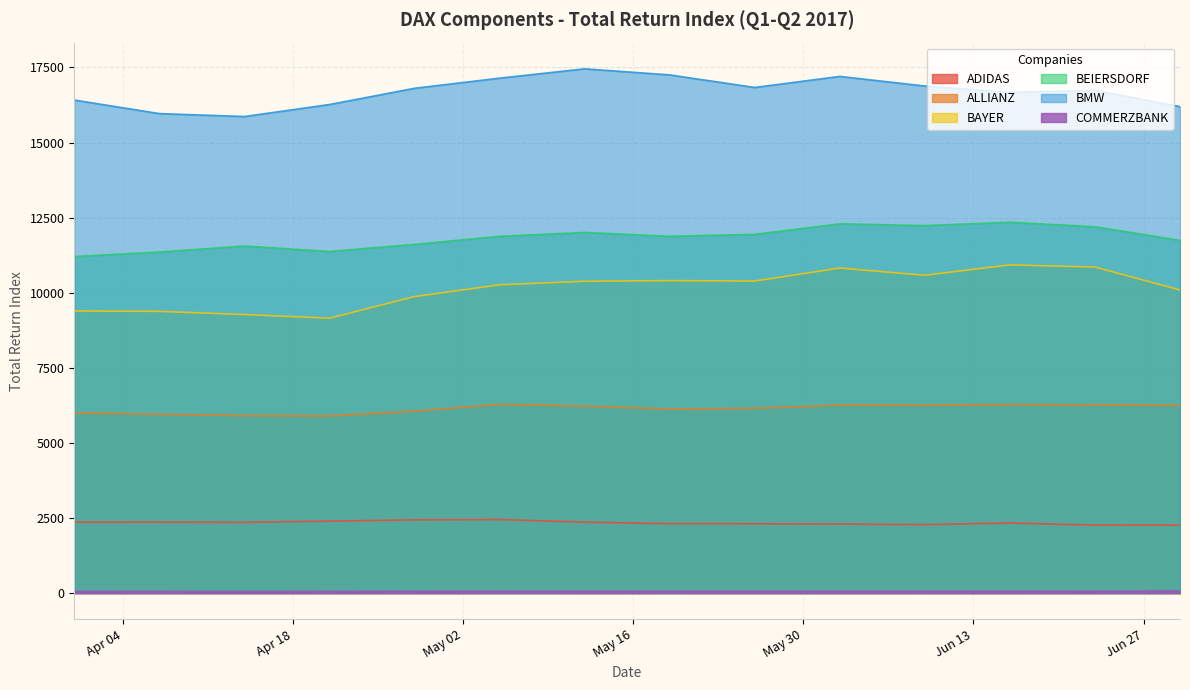

True or false: COMMERZBANK and ALLIANZ intersect in this chart.

False